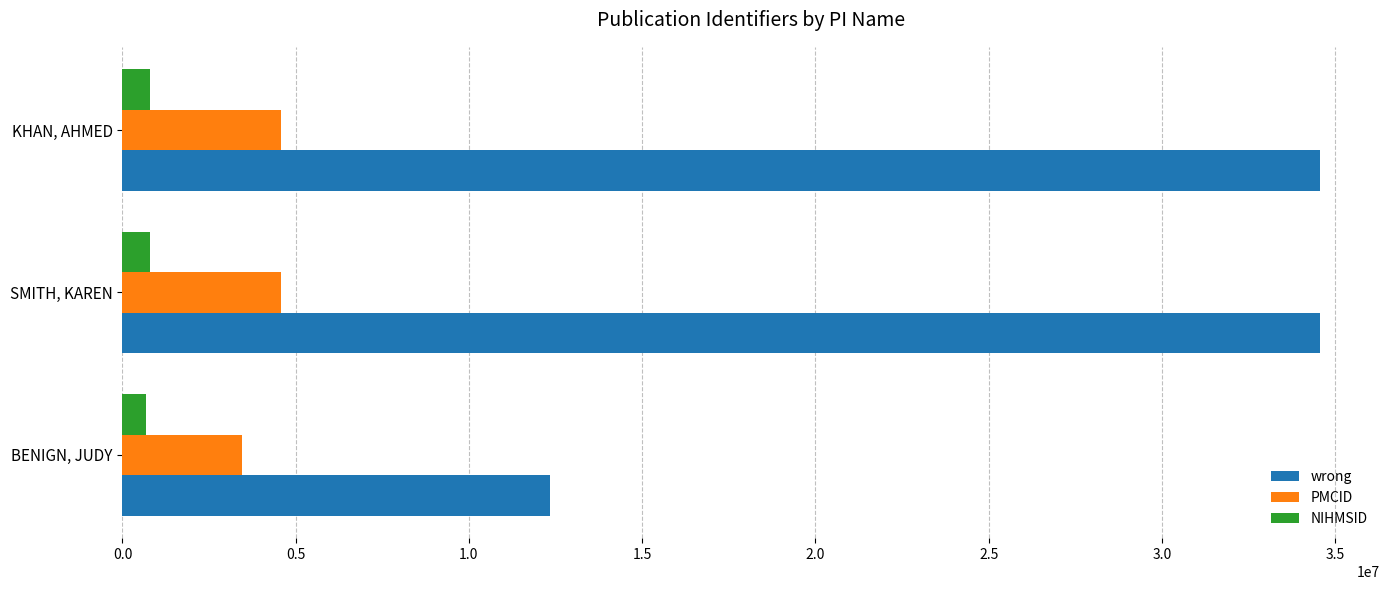

Which series has the largest total across all categories?

wrong